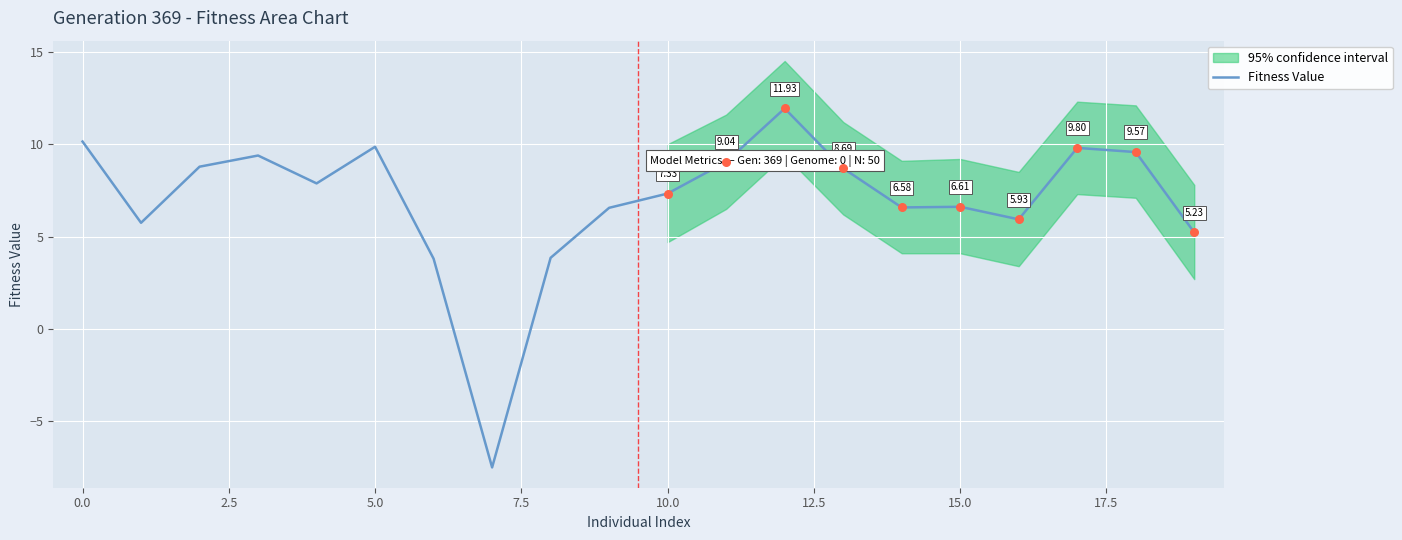

What is the change in value from 10 to 16?

-1.4